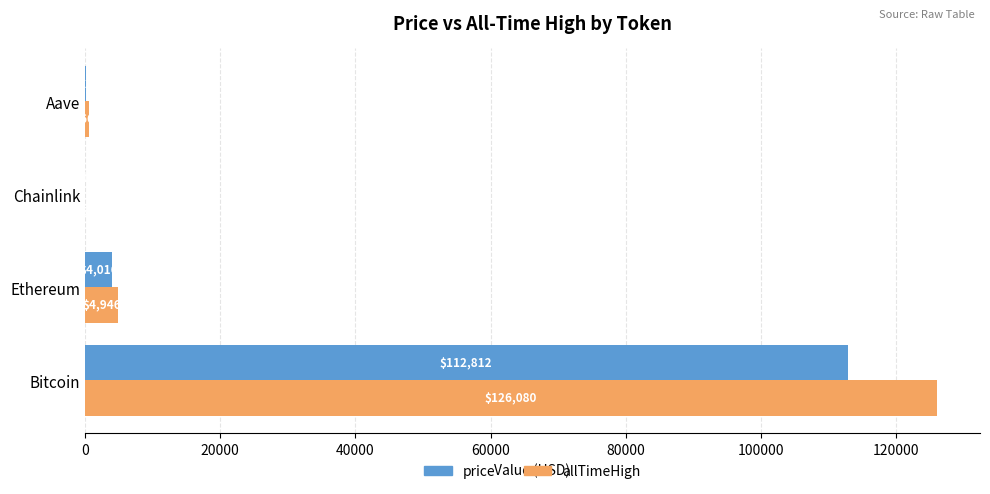

The price series shows 4015.8 at Ethereum. True or false?

True